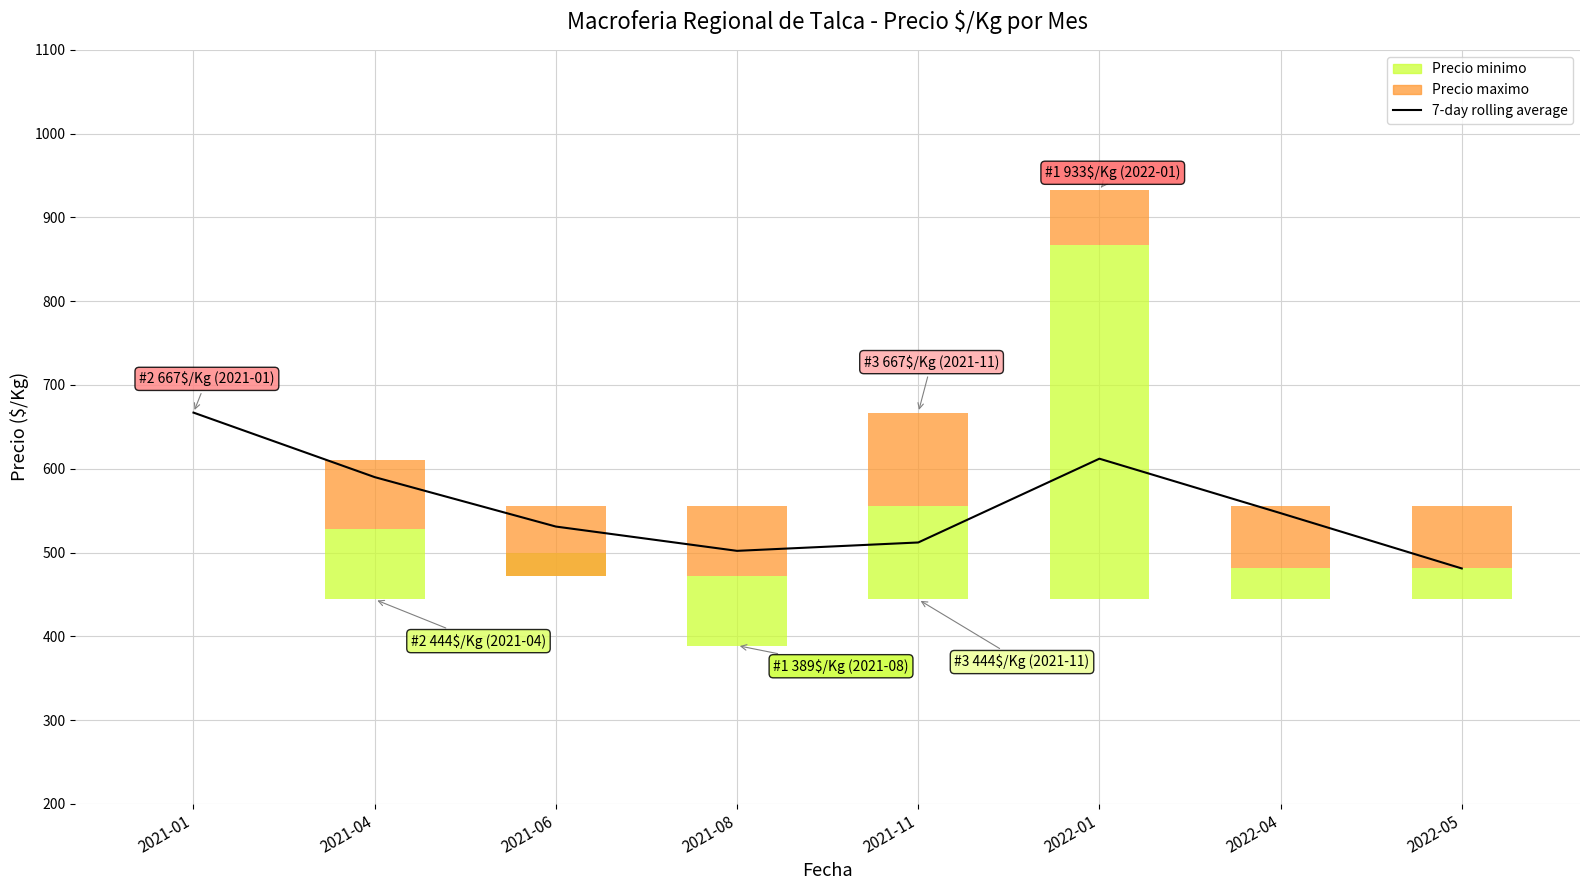

At which label does the data first exceed 547?

2021-01